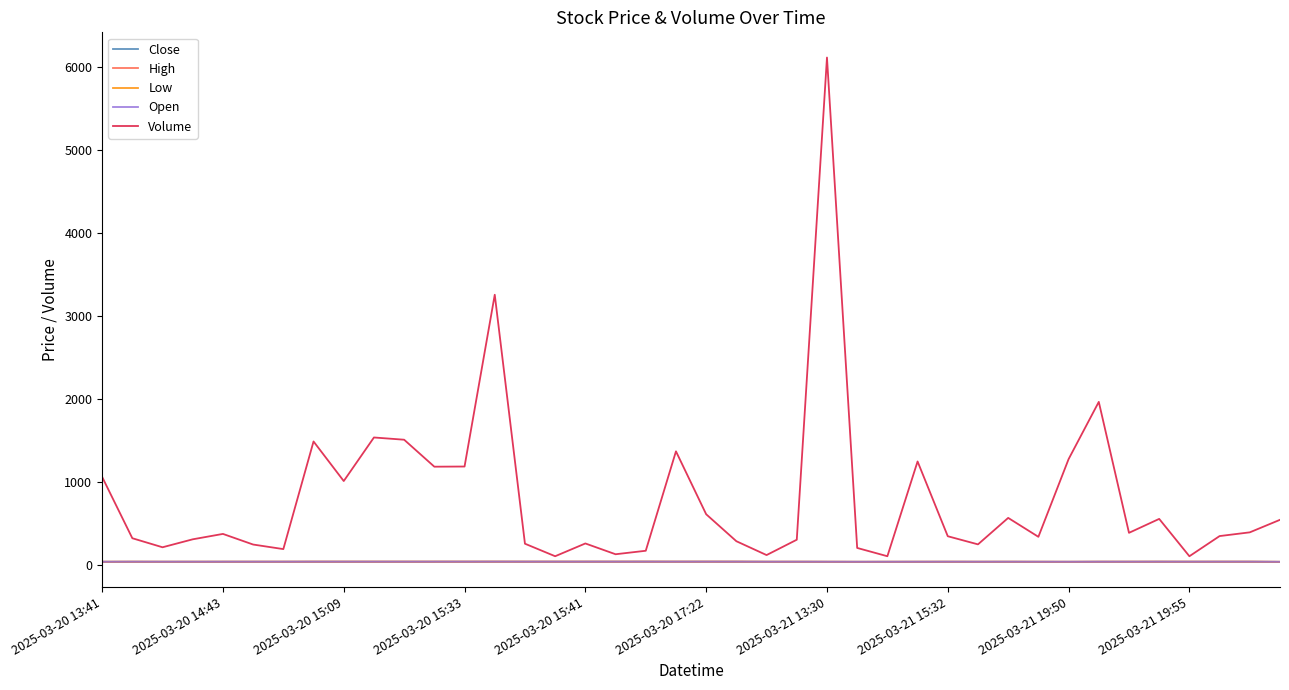

What is the difference between the second highest and second lowest values in the Volume series?

3151.0